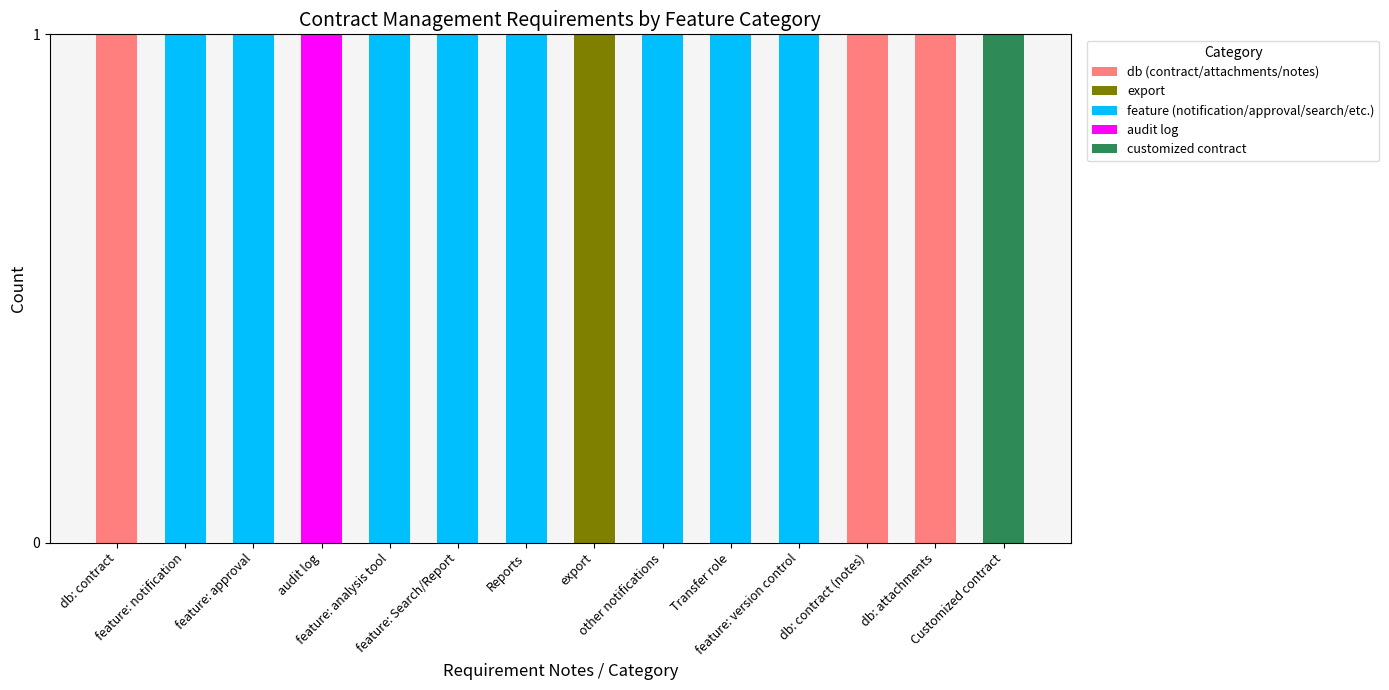

How many data points does each series have?

14